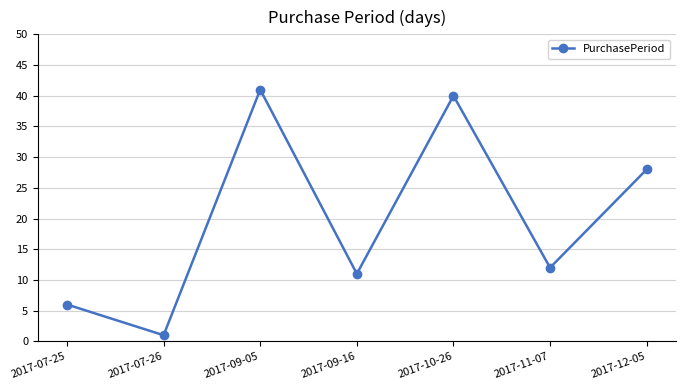

What is the sum of the values at 2017-12-05 and 2017-09-16?

39